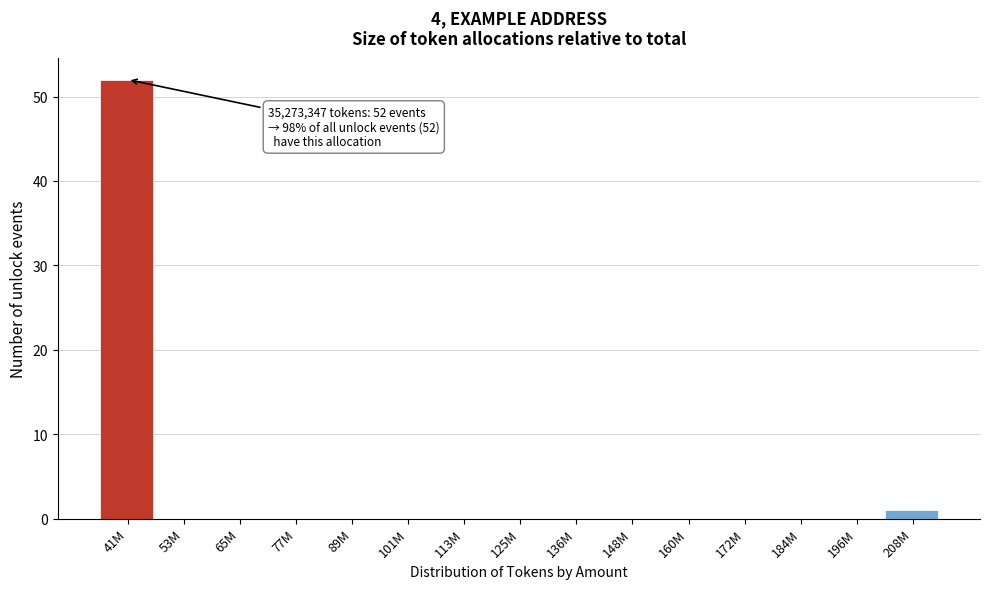

Reading right to left, extract all data points from this chart.

208M=1	196M=0	184M=0	172M=0	160M=0	148M=0	136M=0	125M=0	113M=0	101M=0	89M=0	77M=0	65M=0	53M=0	41M=52